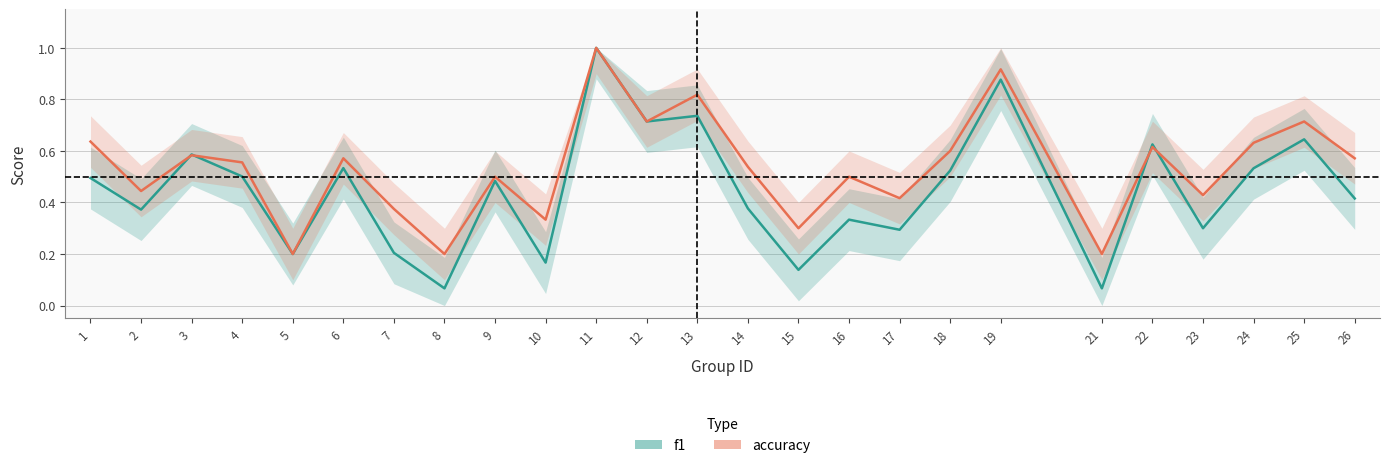

Is it true that f1 equals 0.0 at 8?

False